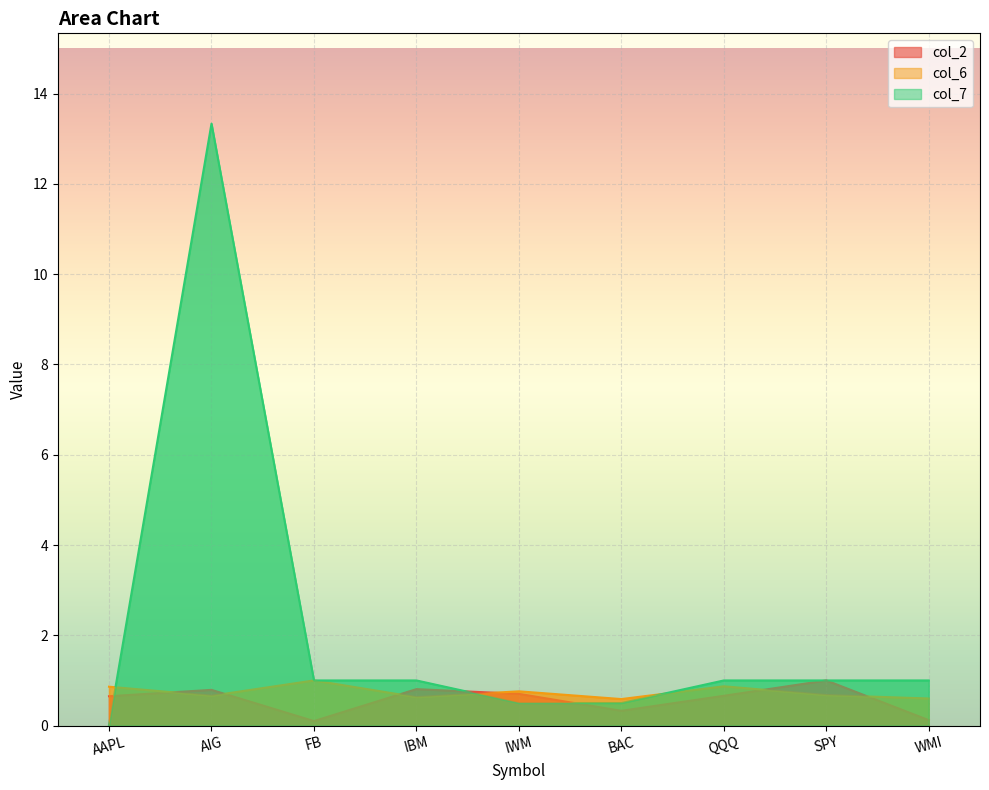

What position from the left is SPY?

8